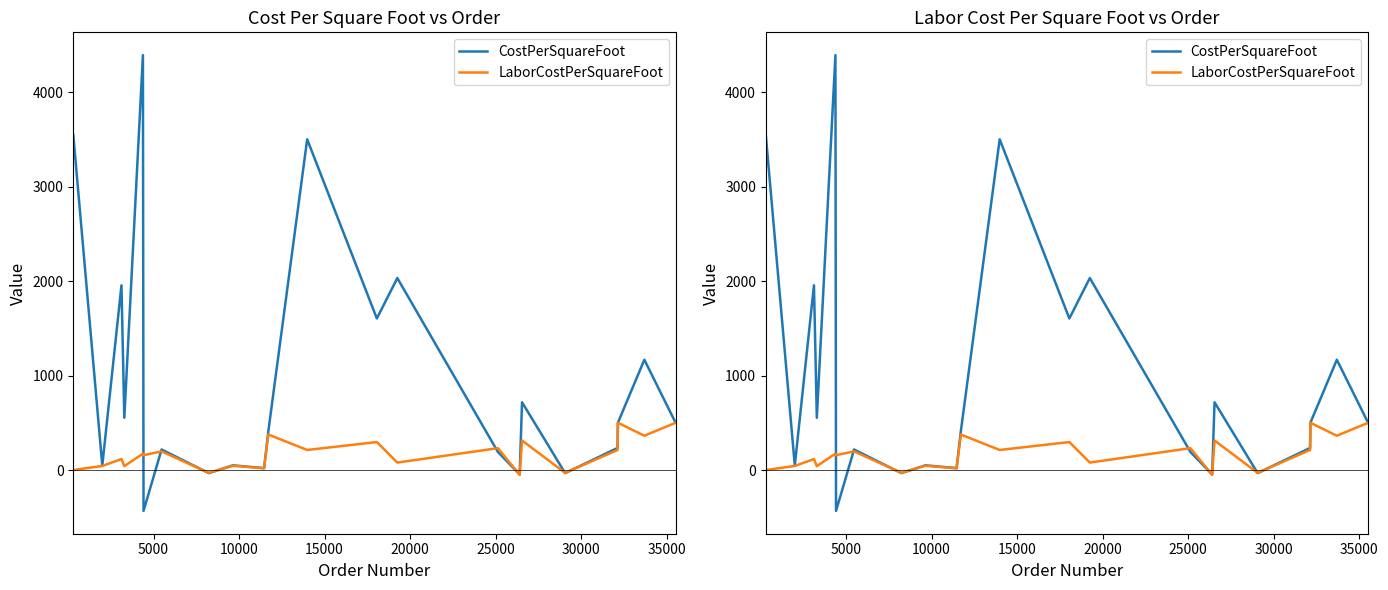

What is the maximum value shown in the chart?

4393.3